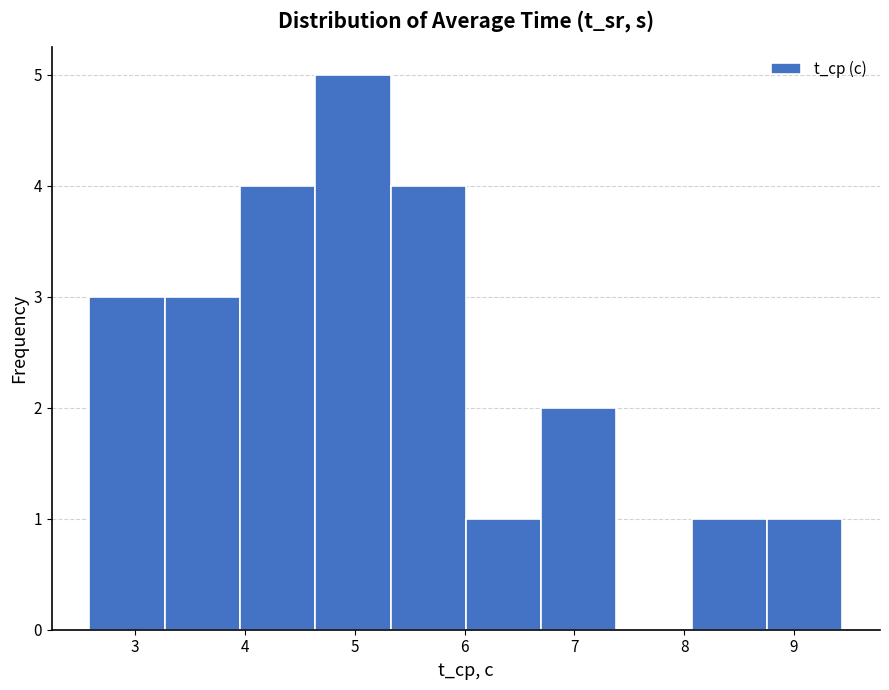

Which range on the x-axis has the tallest bar?

4.6 to 5.3